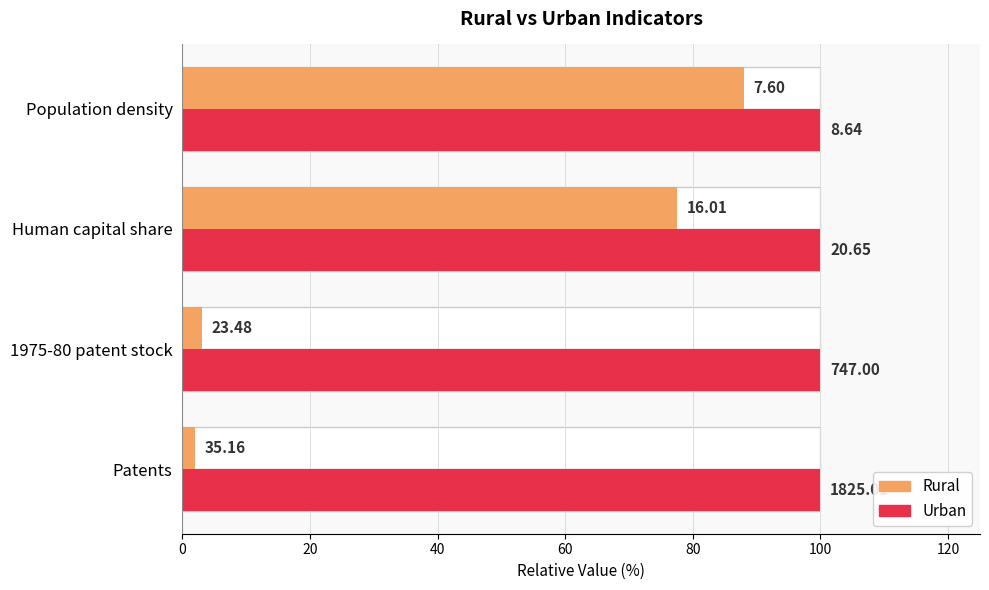

Is the value of Urban at 20 greater than the value of Rural at 60?

No